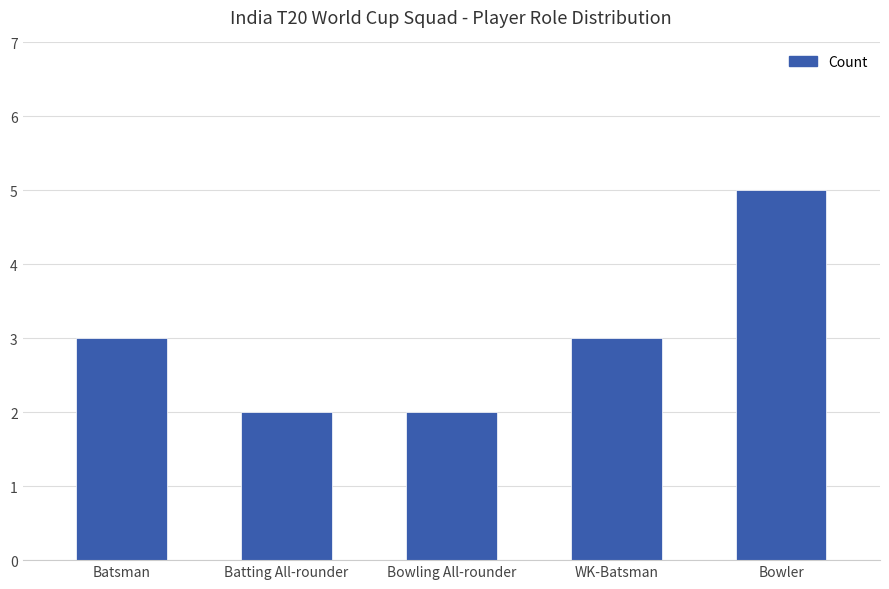

What position from the right is Bowling All-rounder?

3